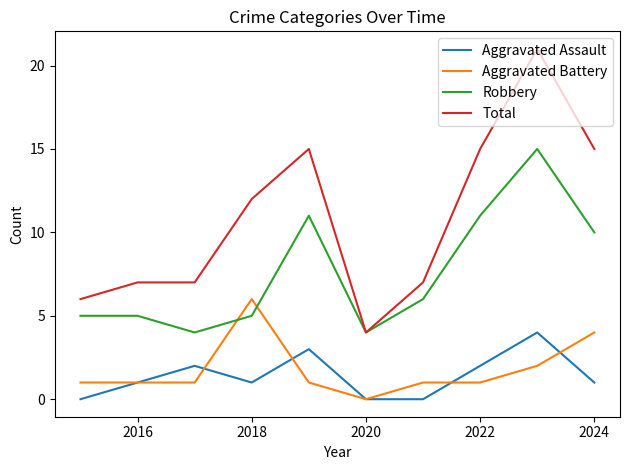

How many intersections are there between Robbery and Aggravated Battery?

2